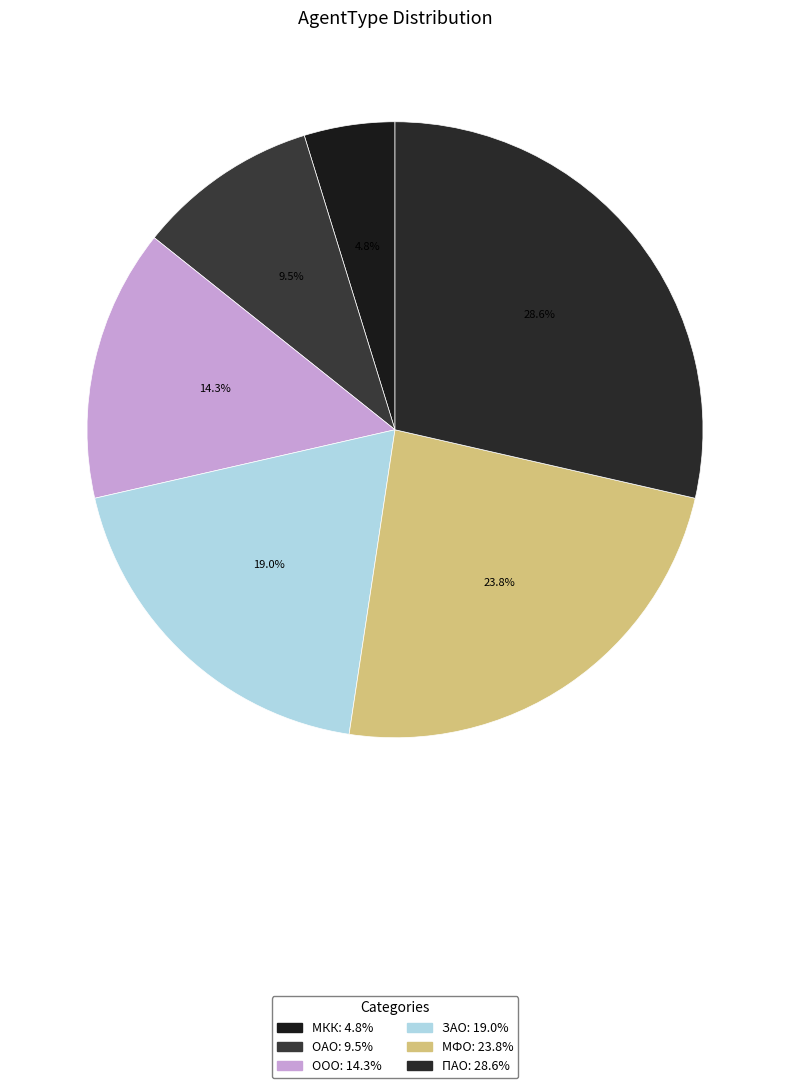

Rank the categories by value from highest to lowest.

ПАО, МФО, ЗАО, ООО, ОАО, МКК